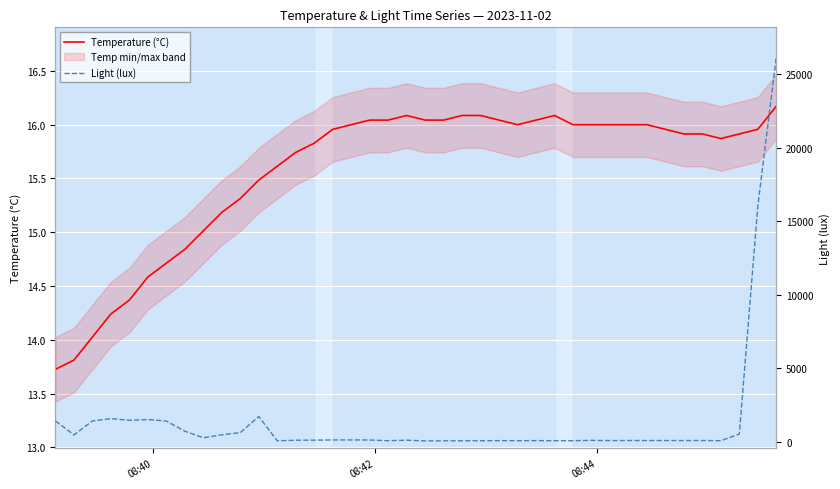

The value of Light (lux) at 20 is 33.6. True or false?

False